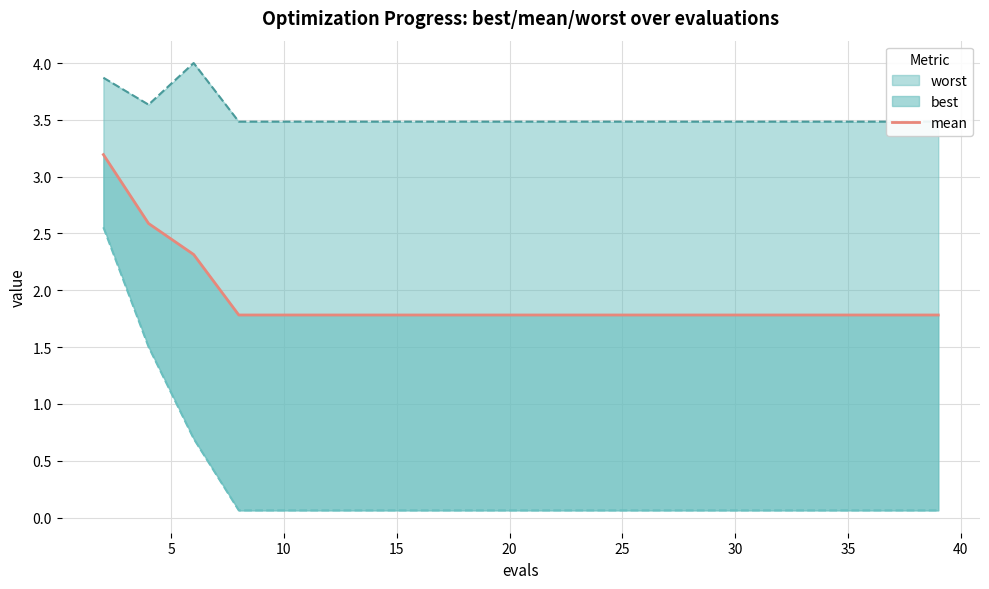

The value at 10 is 1.8. True or false?

True